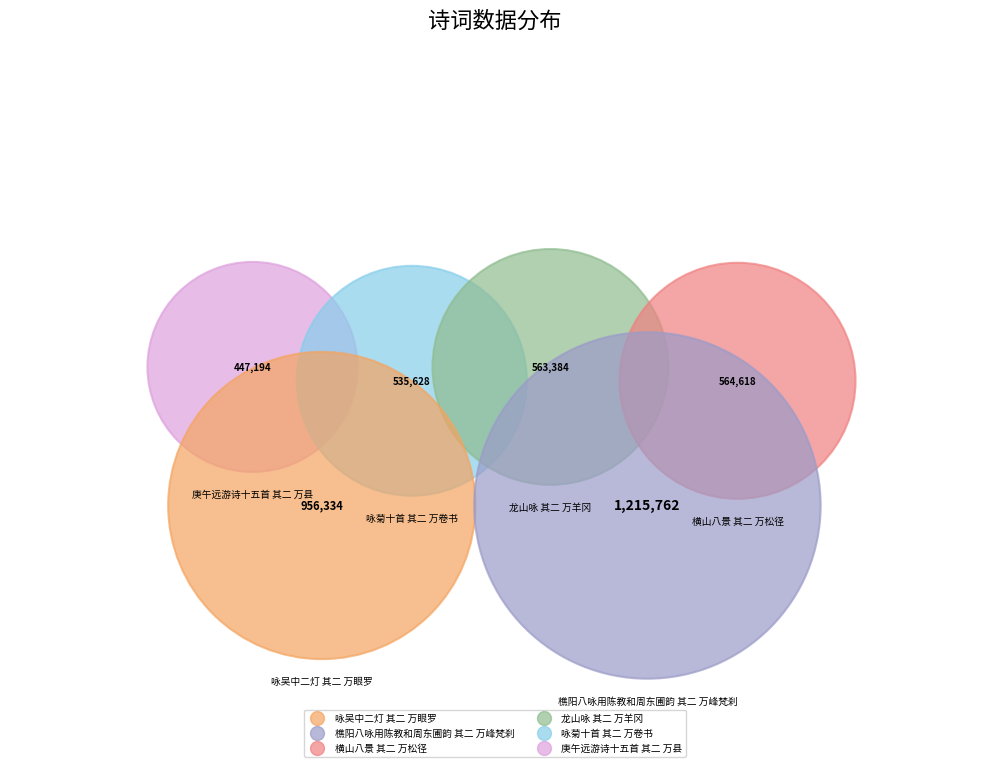

Does 龙山咏 其二 万羊冈 represent more than half of the total?

No